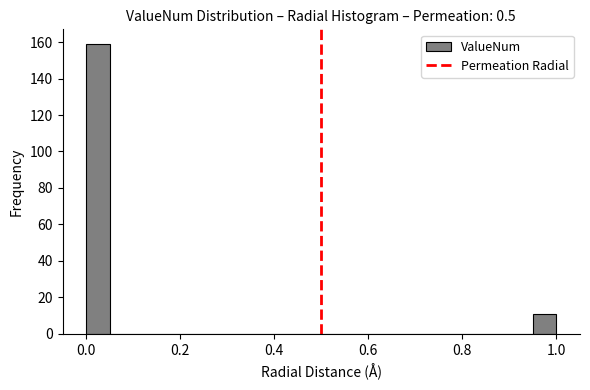

Around what value on the x-axis is the tallest bar? Give the approximate position of its centre, as read against the axis.

0.02